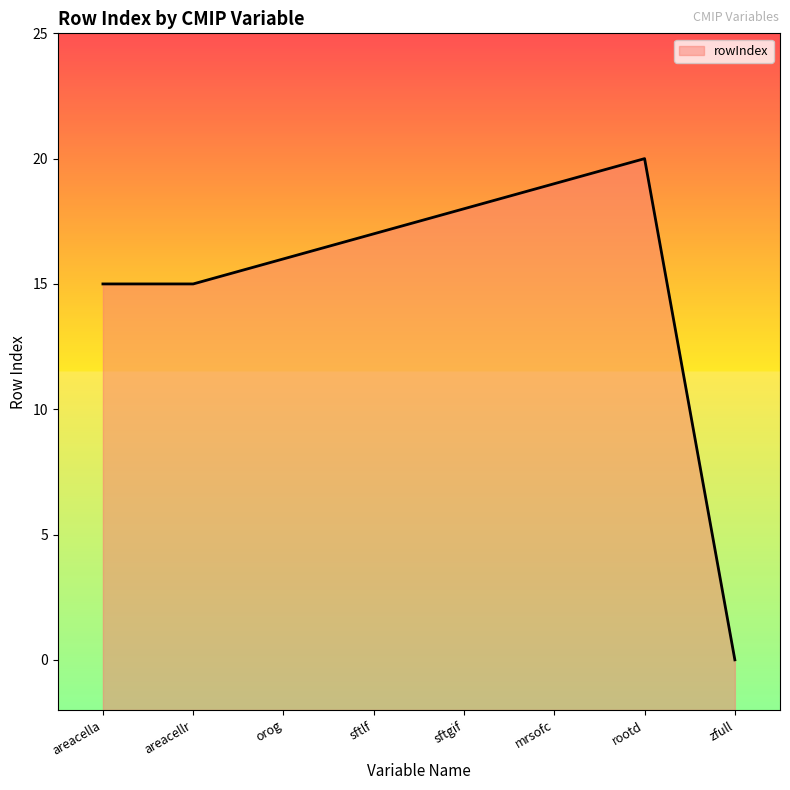

Is it true that the value at sftgif is 32?

False